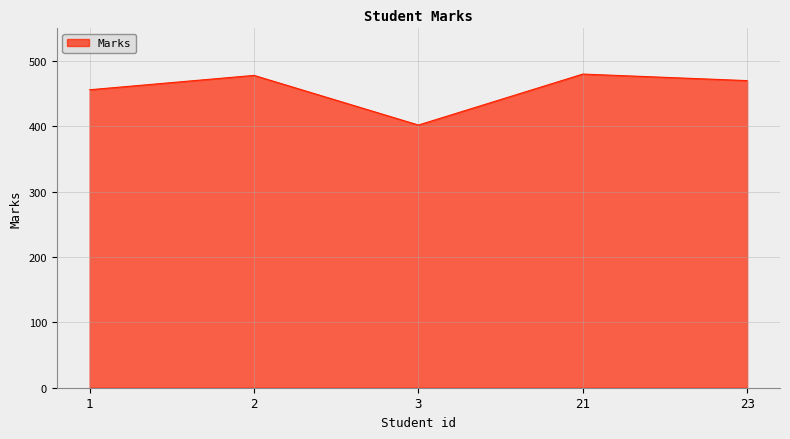

Is it true that the value at 1 is 739?

False